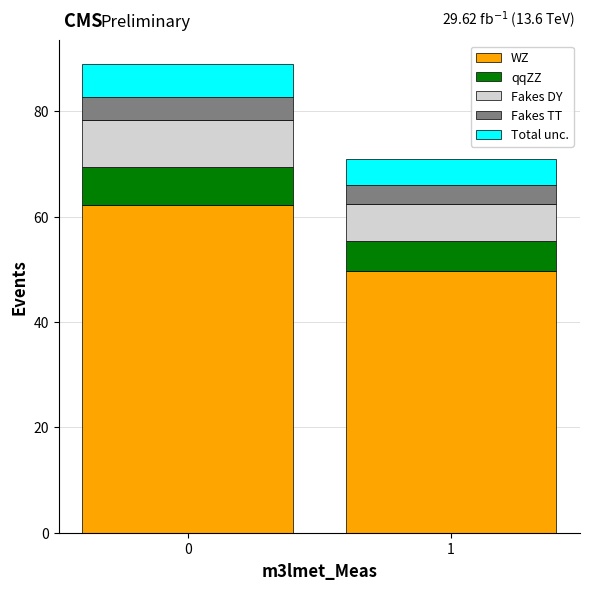

Reading left to right, transcribe the values for WZ.

0=62.3	1=49.7